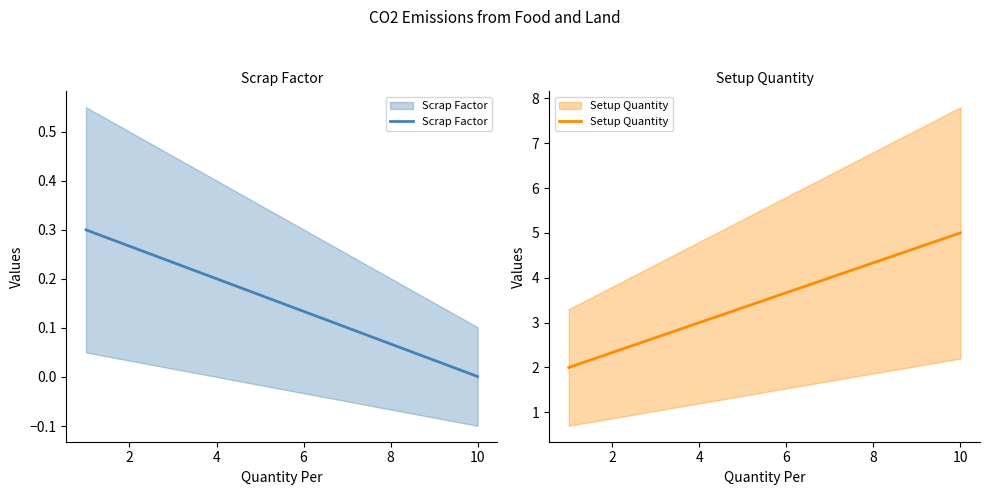

At how many categories does at least one series exceed 4?

1